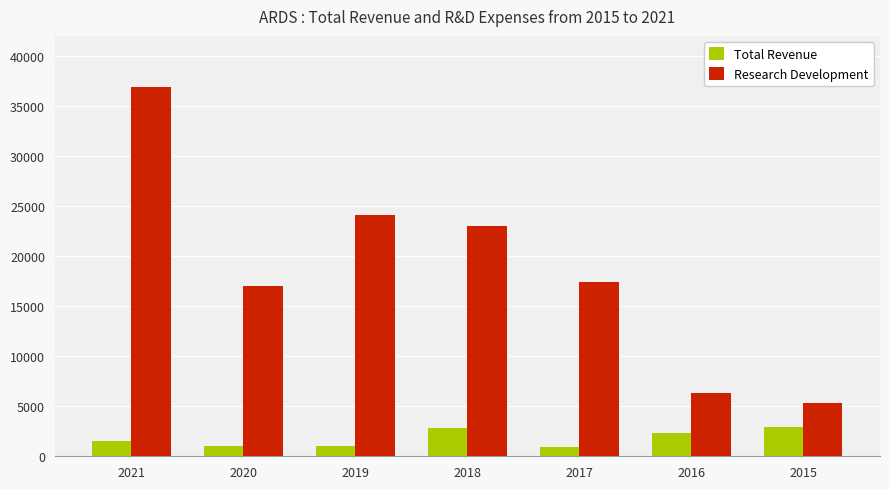

Between 2020 and 2016, which series saw the biggest shift?

Research Development